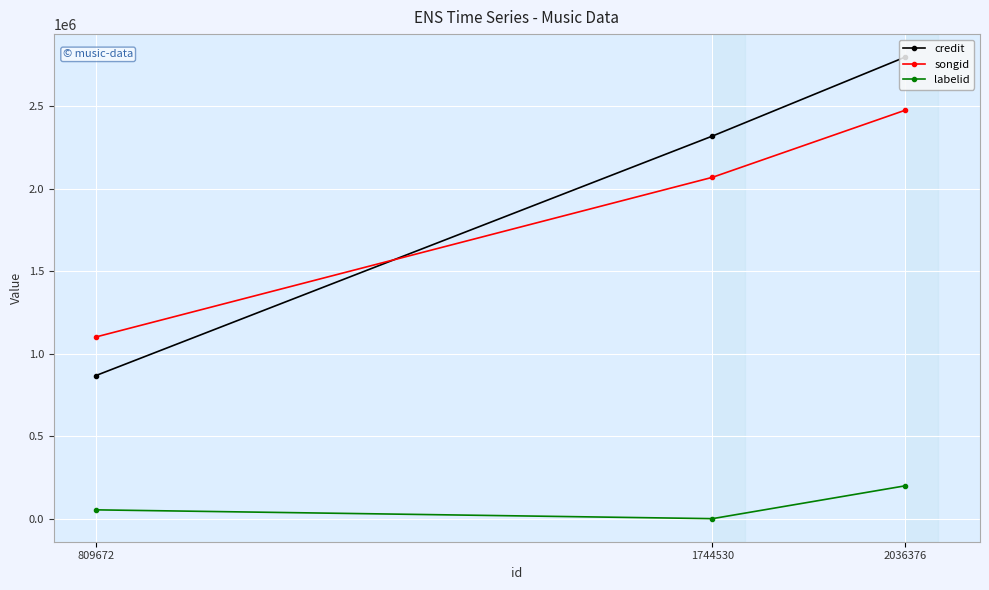

What are all the series names shown in the legend?

credit, songid, labelid